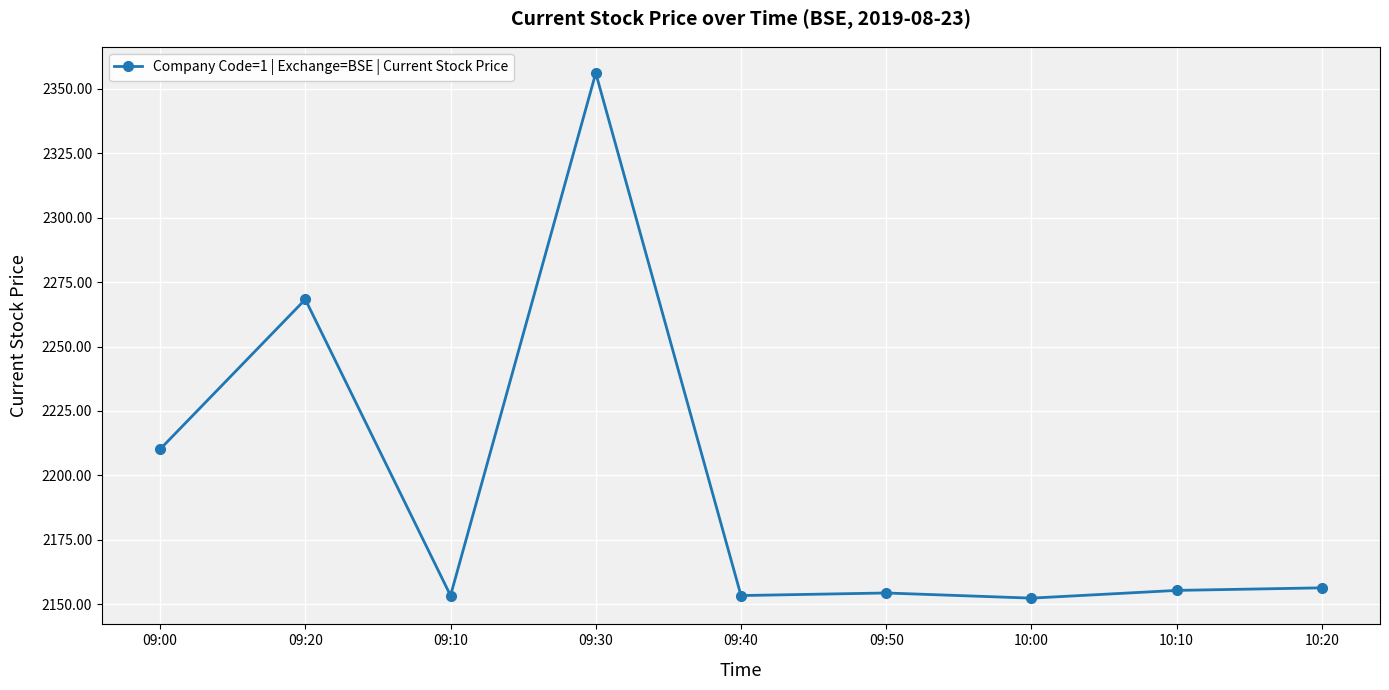

Approximately how many times larger is the value at 09:10 compared to 09:30?

0.9